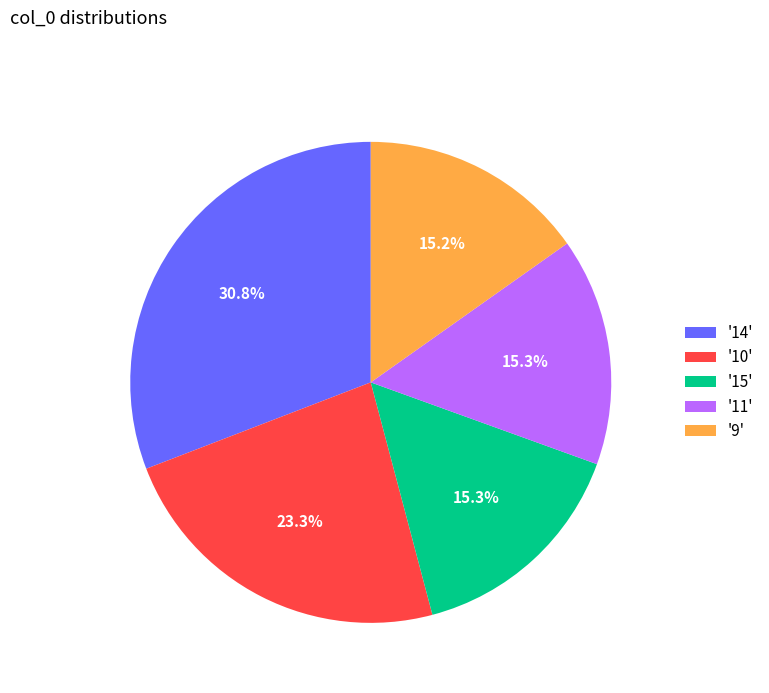

Which has a higher value, '14' or '11'?

'14'